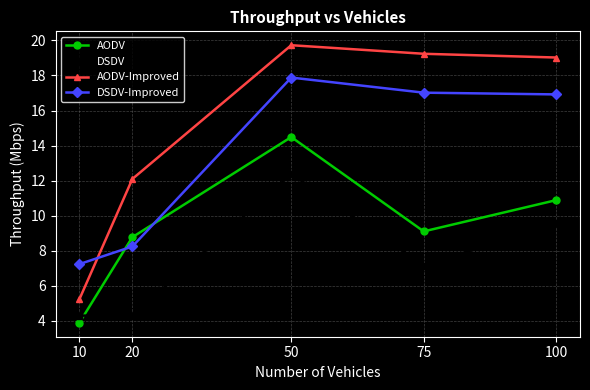

What is the difference between the highest and lowest values at 10?

3.4